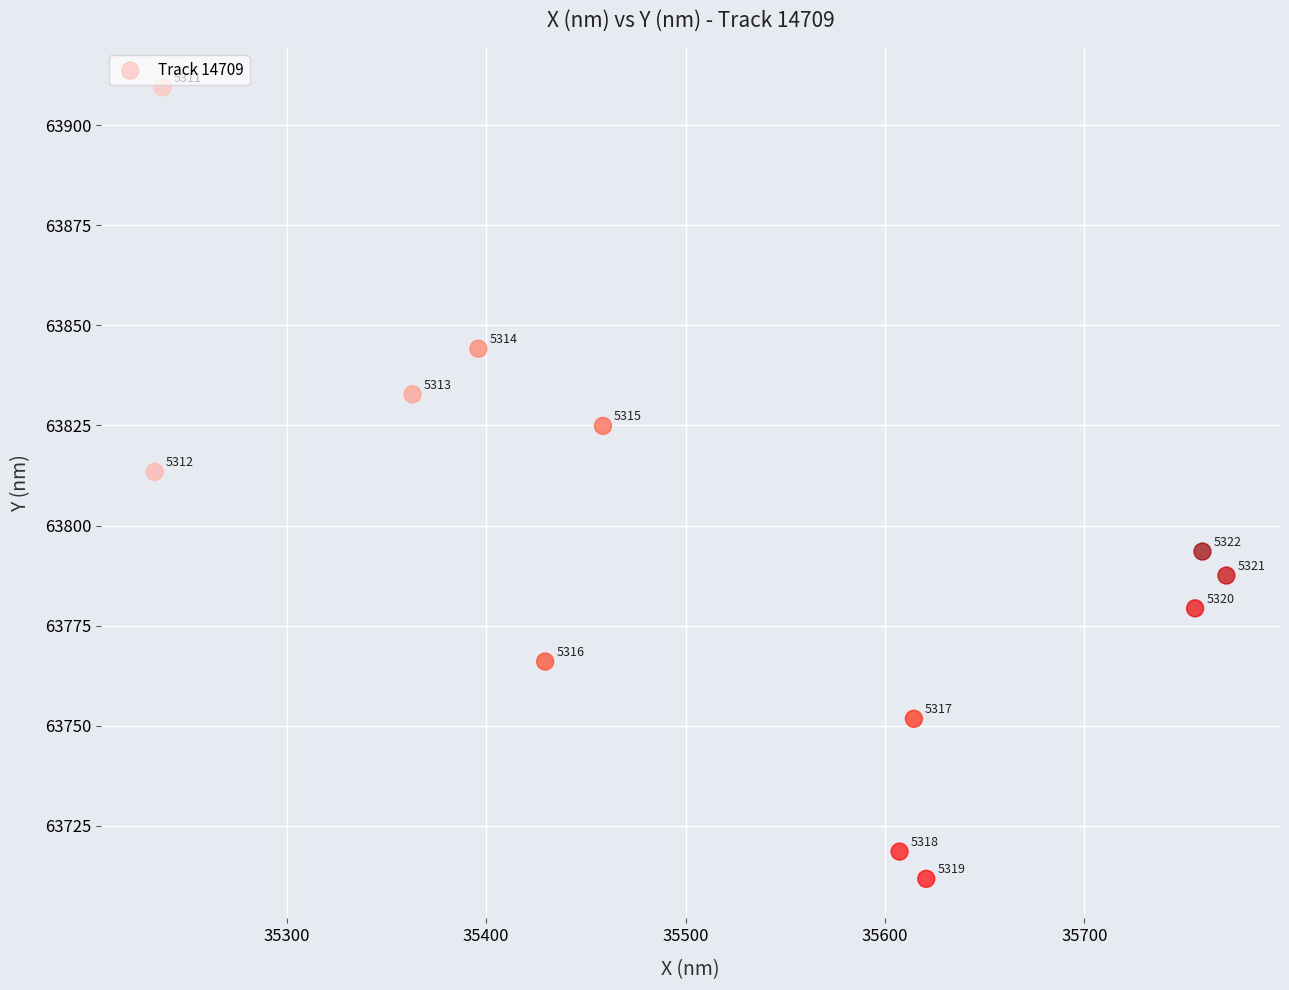

What is the average X value?

35520.6